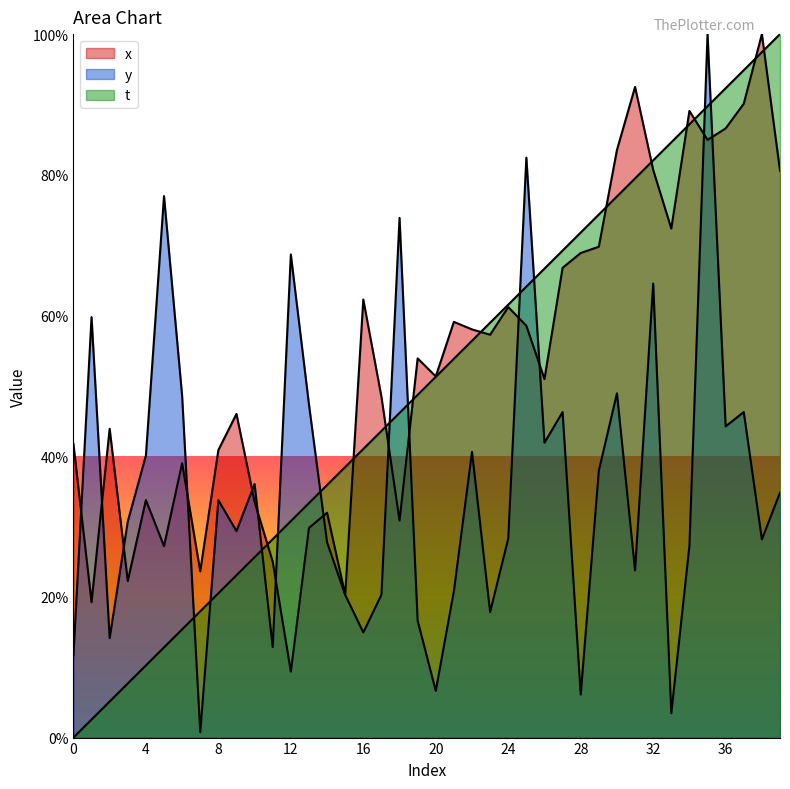

Reading left to right, extract all data points from this chart.

x: 41.8	19.2	43.9	22.3	33.8	27.2	39.0	23.6	40.9	46.0	33.5	25.0	9.4	29.8	32.0	20.3	62.3	48.5	30.9	53.9	51.3	59.1	58.0	57.3	61.2	58.5	51.0	66.8	68.9	69.8	83.5	92.5	80.7	72.4	89.1	85.0	86.6	90.1	100.0	80.6
y: 11.7	59.8	14.1	30.7	40.1	77.0	48.6	0.8	33.7	29.4	36.0	12.9	68.7	47.4	27.8	20.3	14.9	20.3	73.9	16.6	6.6	20.8	40.6	17.9	28.3	82.4	41.9	46.3	6.1	37.9	48.9	23.8	64.5	3.5	27.3	100.0	44.2	46.3	28.2	34.8
t: 0.0	2.6	5.1	7.7	10.3	12.8	15.4	17.9	20.5	23.1	25.6	28.2	30.8	33.3	35.9	38.5	41.0	43.6	46.2	48.7	51.3	53.8	56.4	59.0	61.5	64.1	66.7	69.2	71.8	74.4	76.9	79.5	82.1	84.6	87.2	89.7	92.3	94.9	97.4	100.0